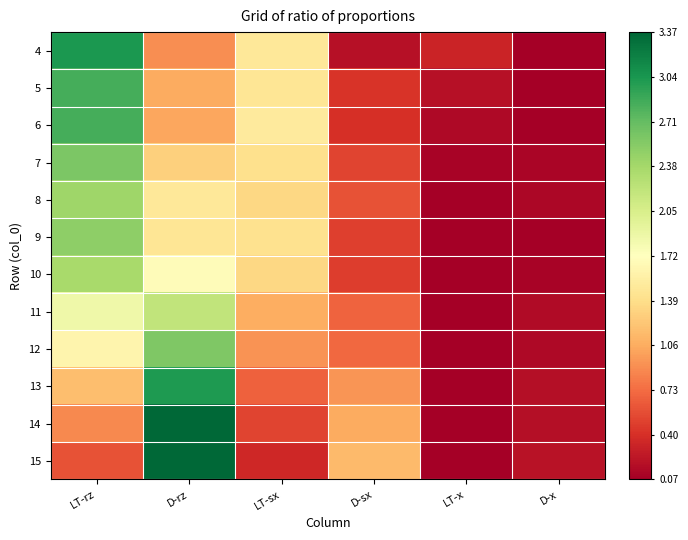

Which label corresponds to the largest value in the chart?

D-rz